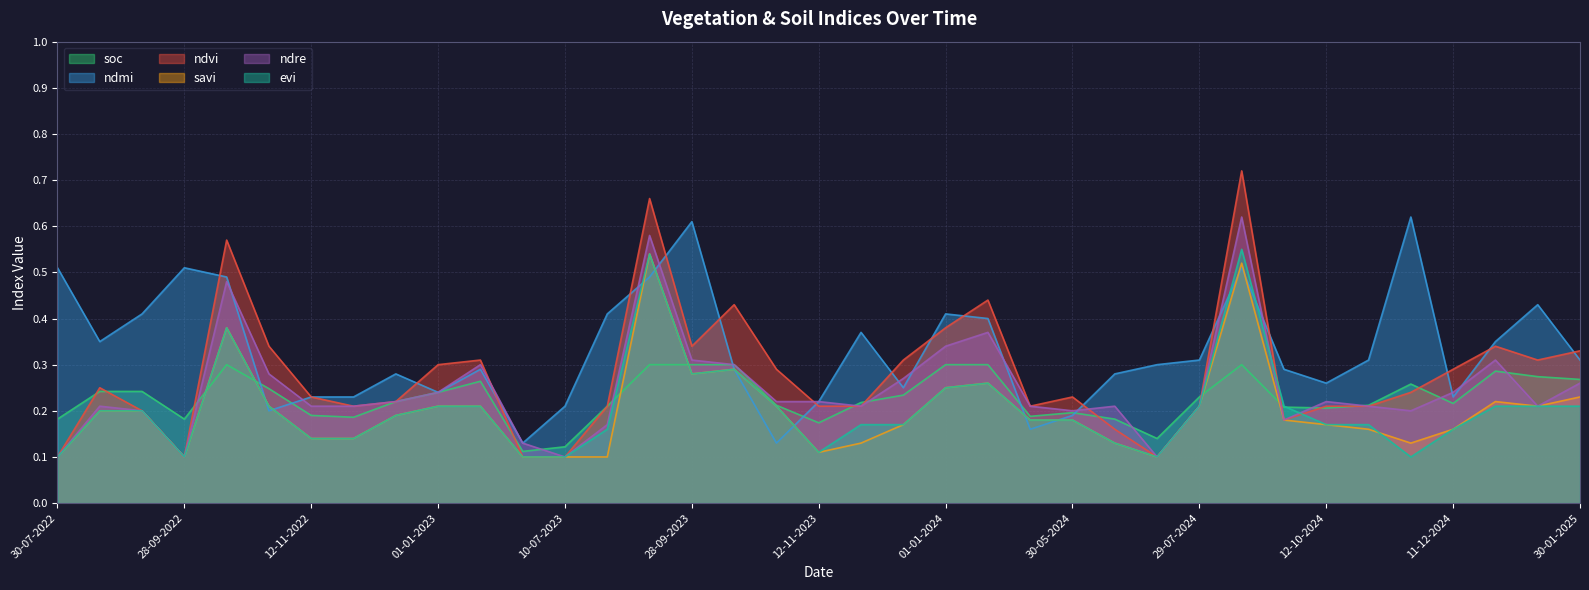

Which category has the highest value across all series?

28-08-2024